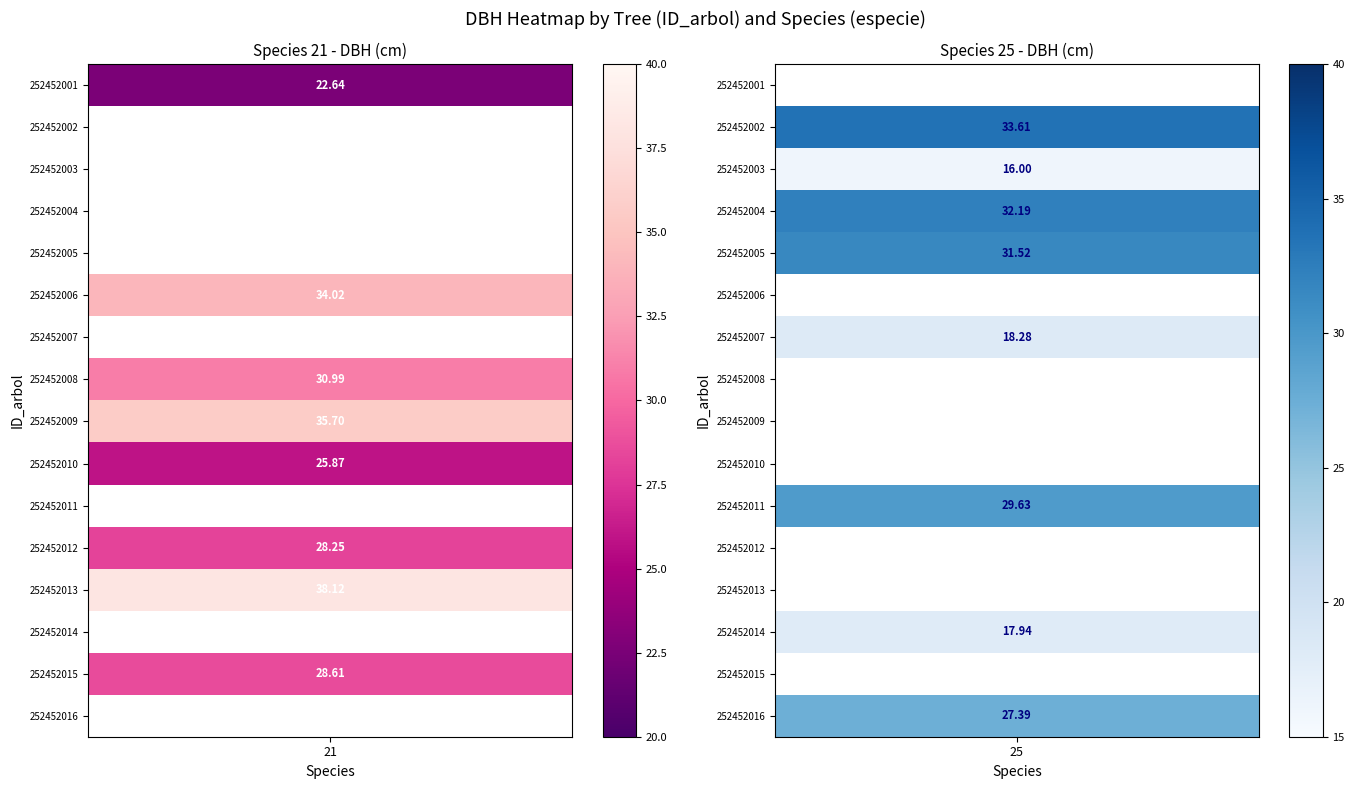

True or false: 21 has a value of 7.8 at 252452001.

False